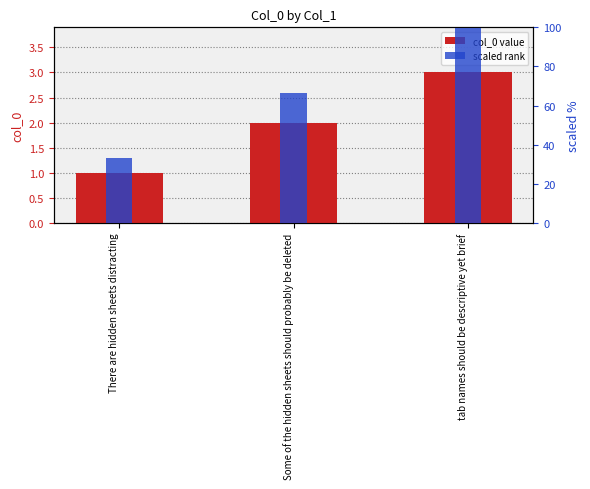

What is the difference between the maximum and minimum values in the scaled rank series?

66.6